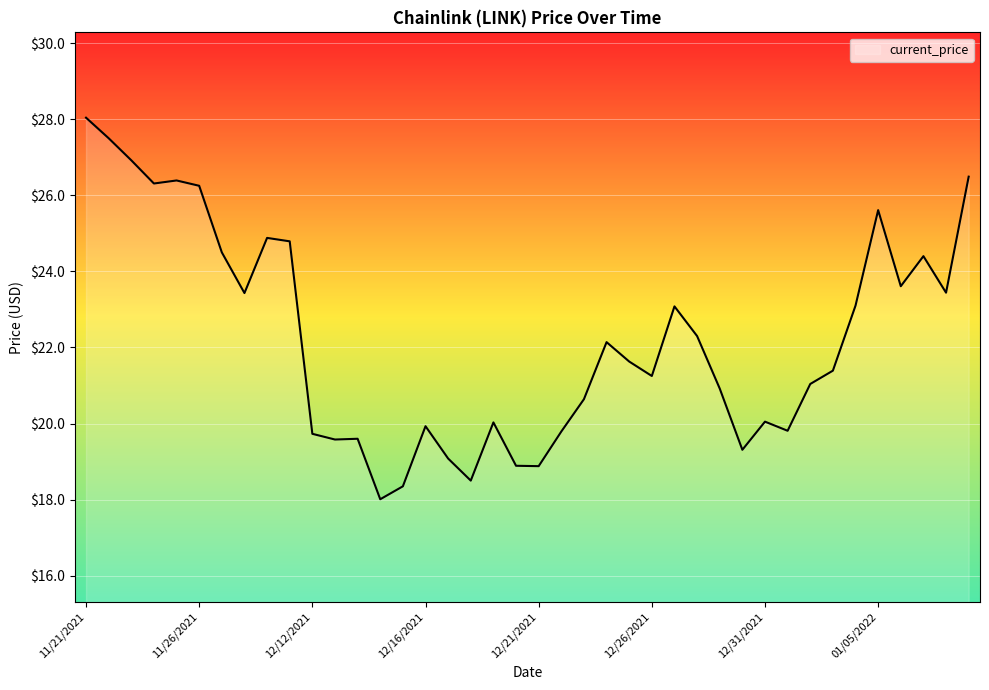

What is the difference between the maximum and minimum values?

10.0